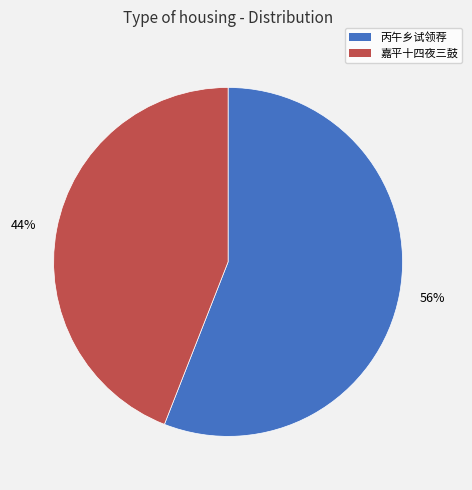

Combined, do 44% and 56% account for over 50%?

Yes